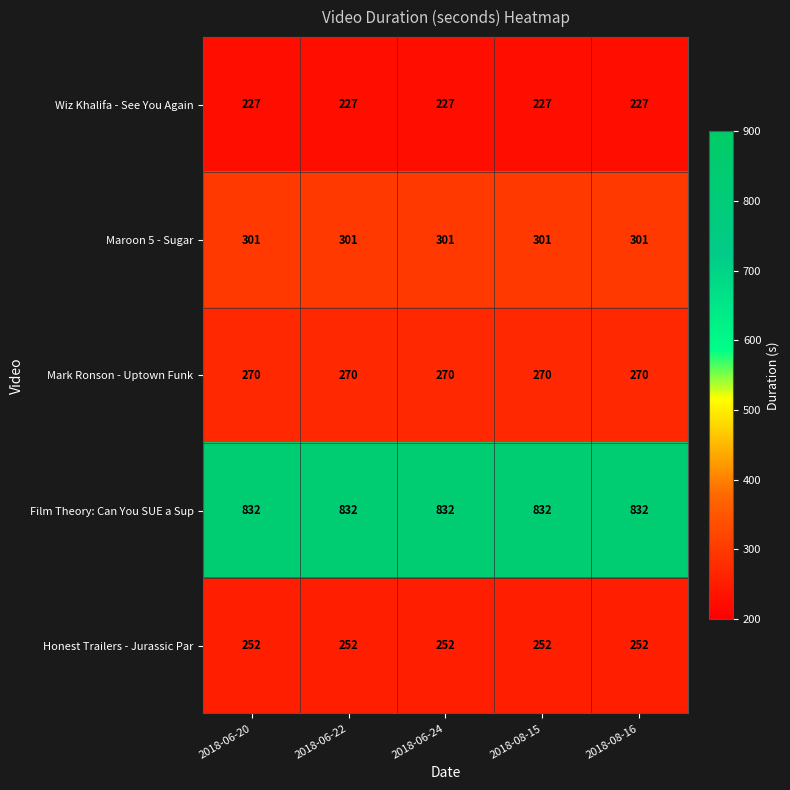

What is the difference between the highest and lowest values at 2018-06-24?

605